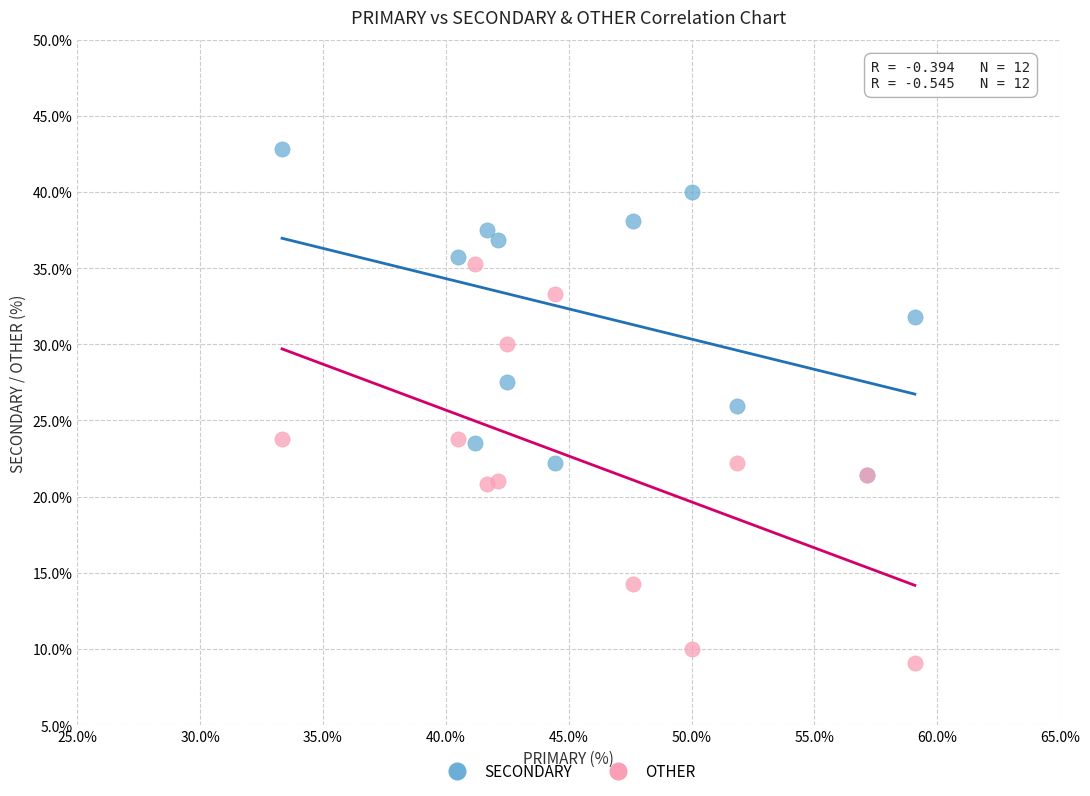

Which series contains the highest Y value?

SECONDARY